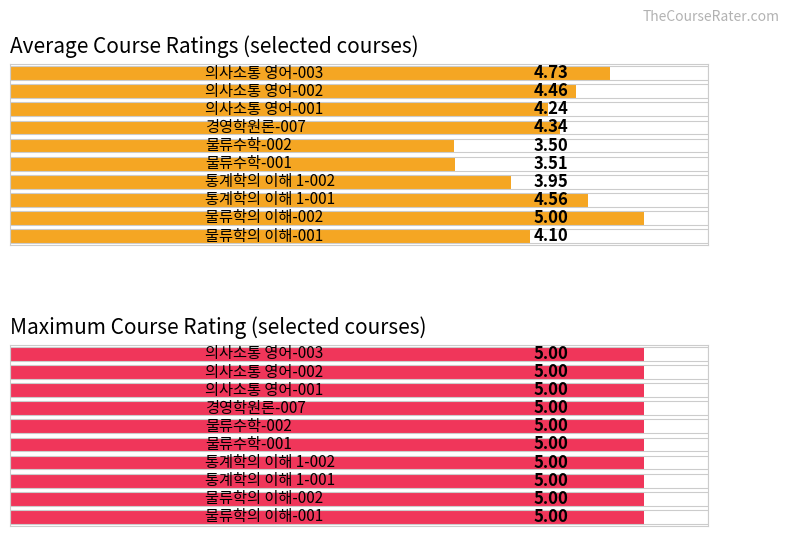

Rank the series by their maximum value, from highest to lowest.

Average rating, Max rating